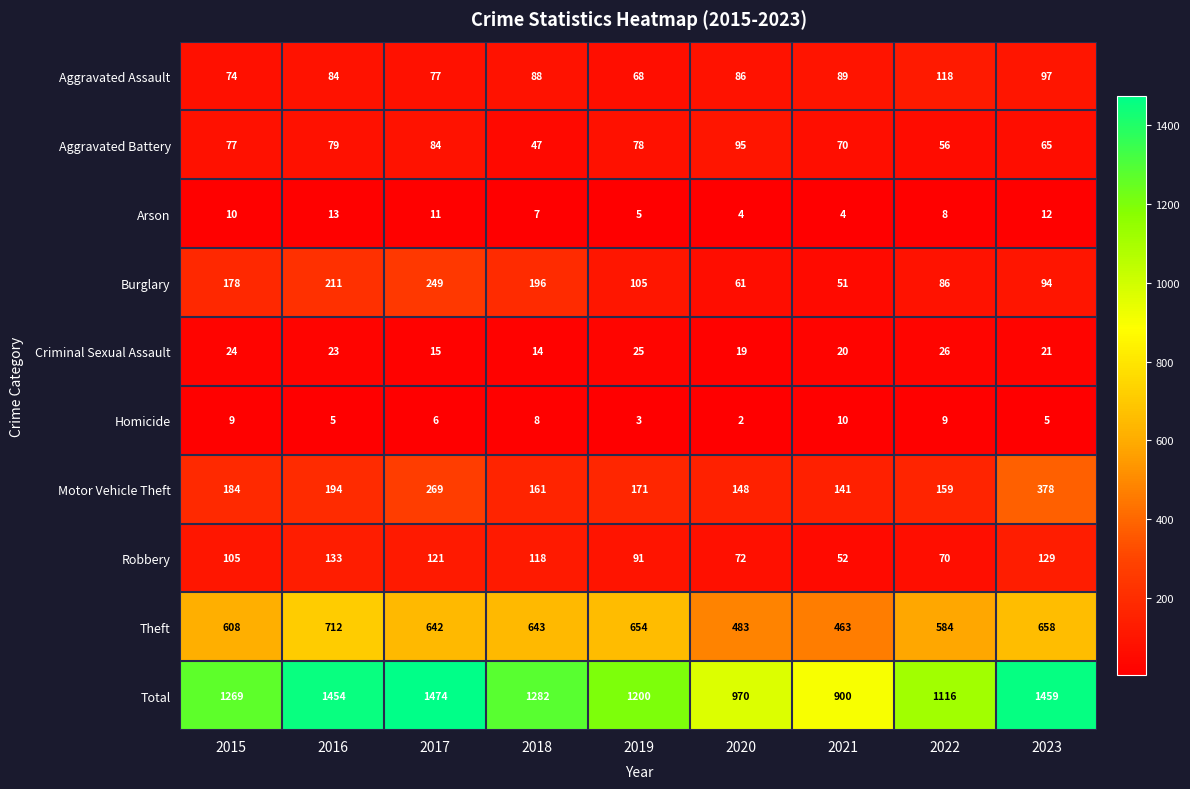

At which category is the sum across all series the highest?

2017